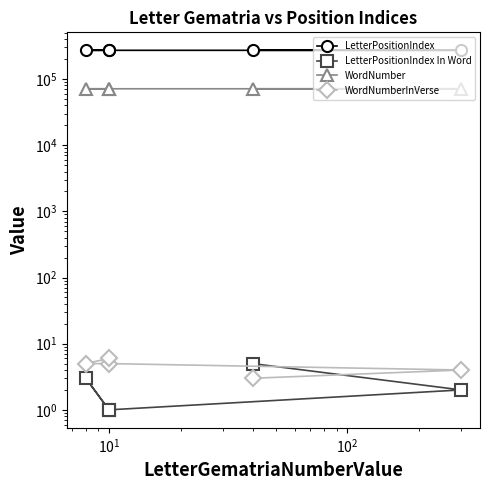

True or false: LetterPositionIndex In Word and LetterPositionIndex cross at least once.

False